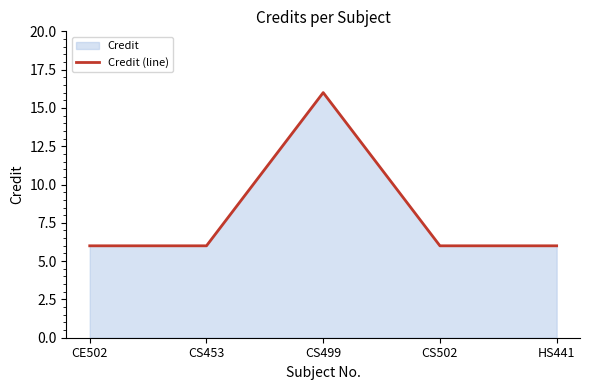

Which has a higher value, CS502 or CS499?

CS499